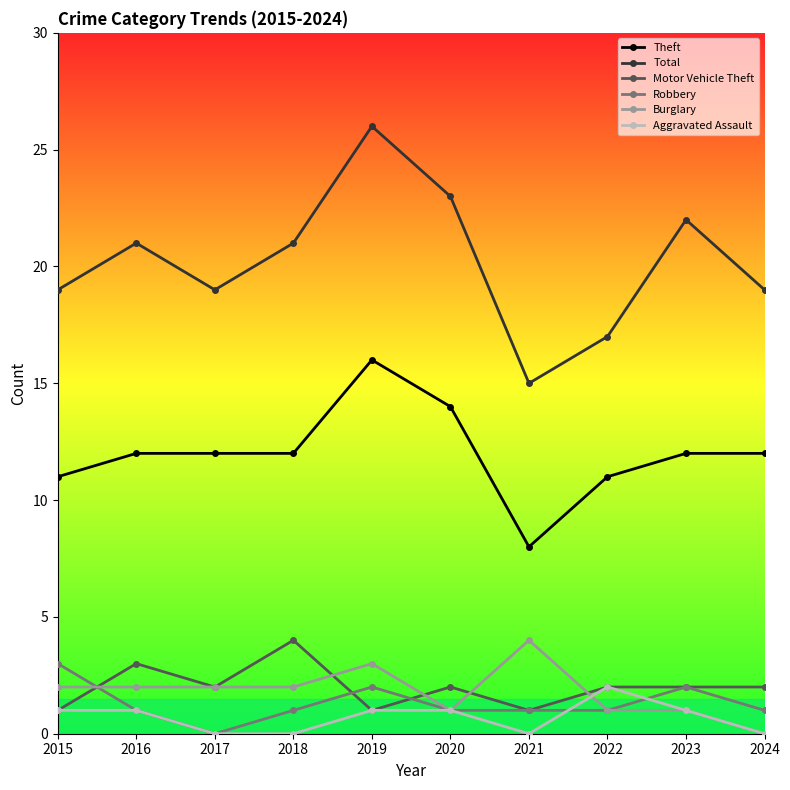

Is it true that Aggravated Assault equals 1 at 2019?

True